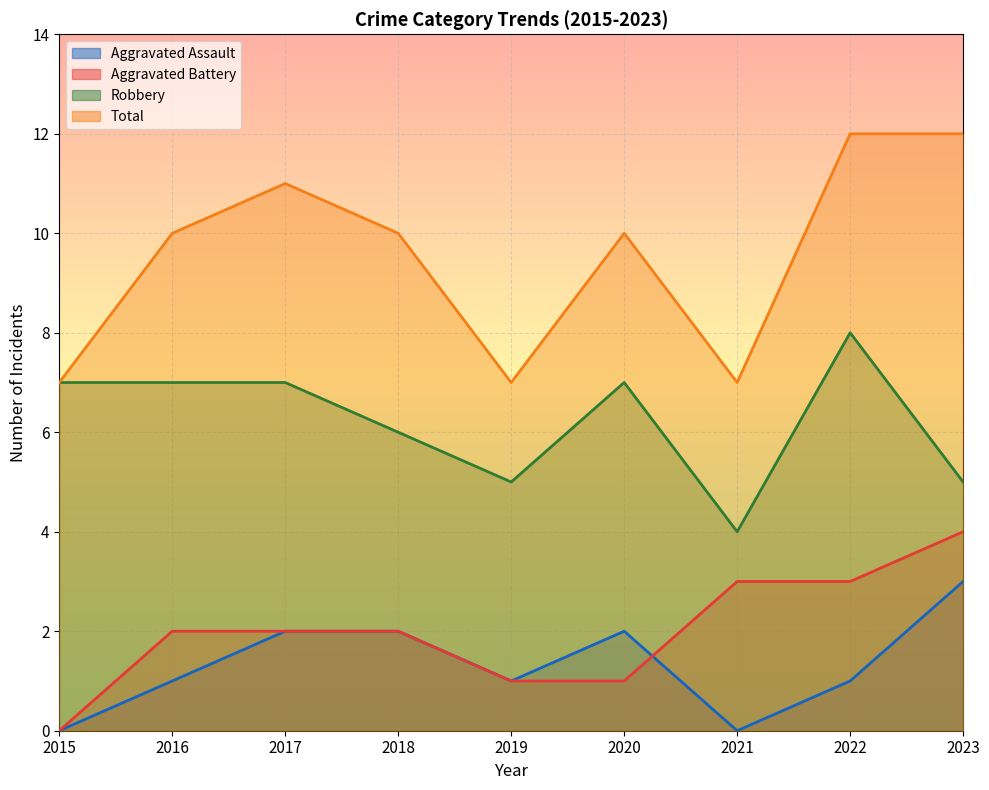

True or false: Robbery has more than 2 interior local peaks.

False